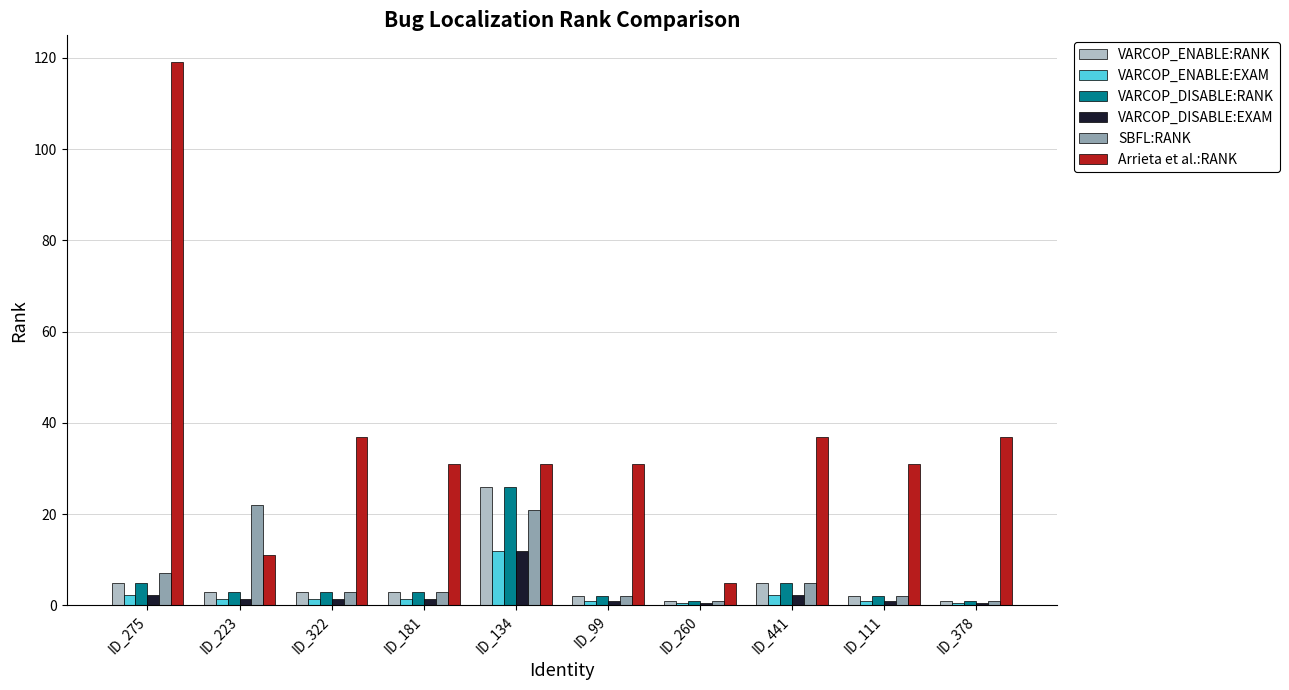

What is the average value of the VARCOP_DISABLE:RANK series?

5.1